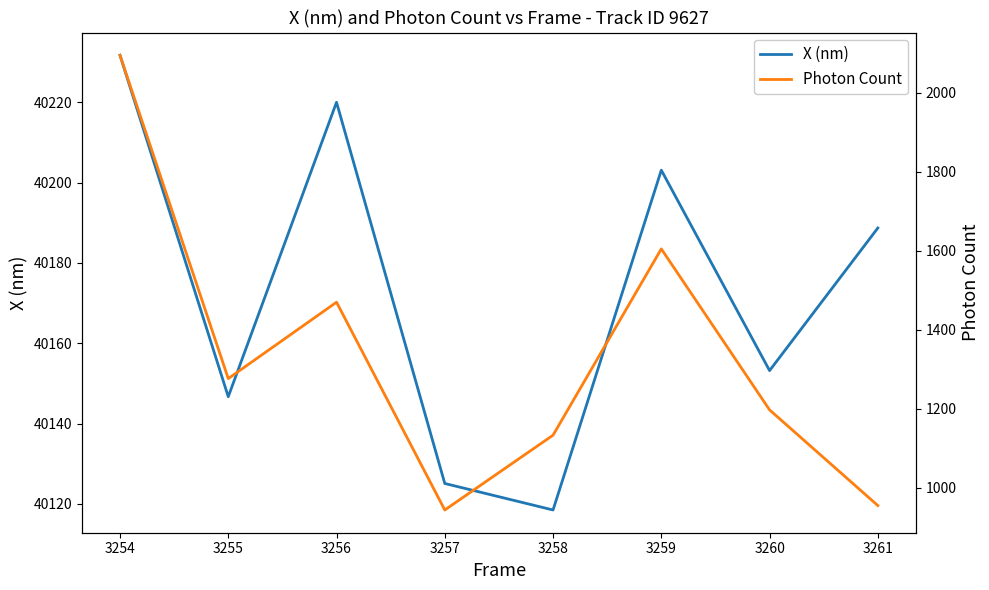

What is the average value of the X (nm) series?

40173.4